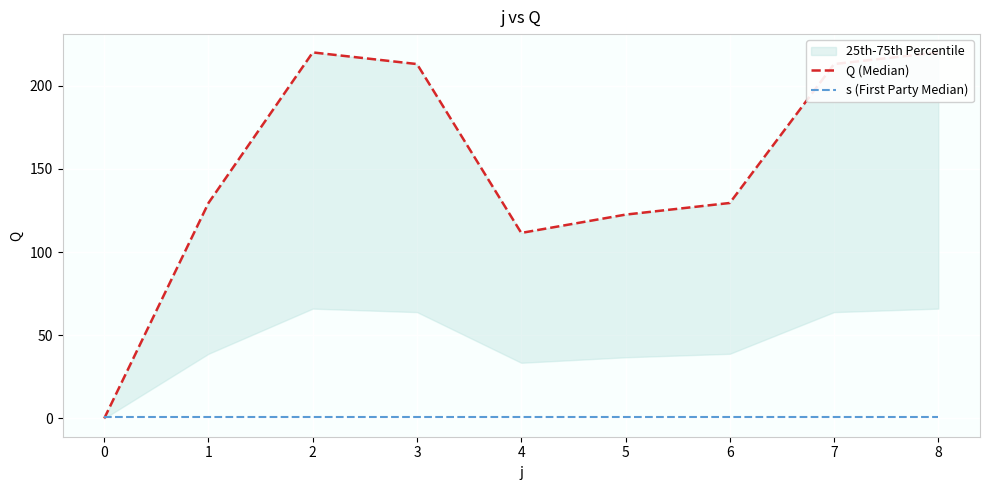

True or false: Q (Median) and s (First Party Median) cross at least once.

True